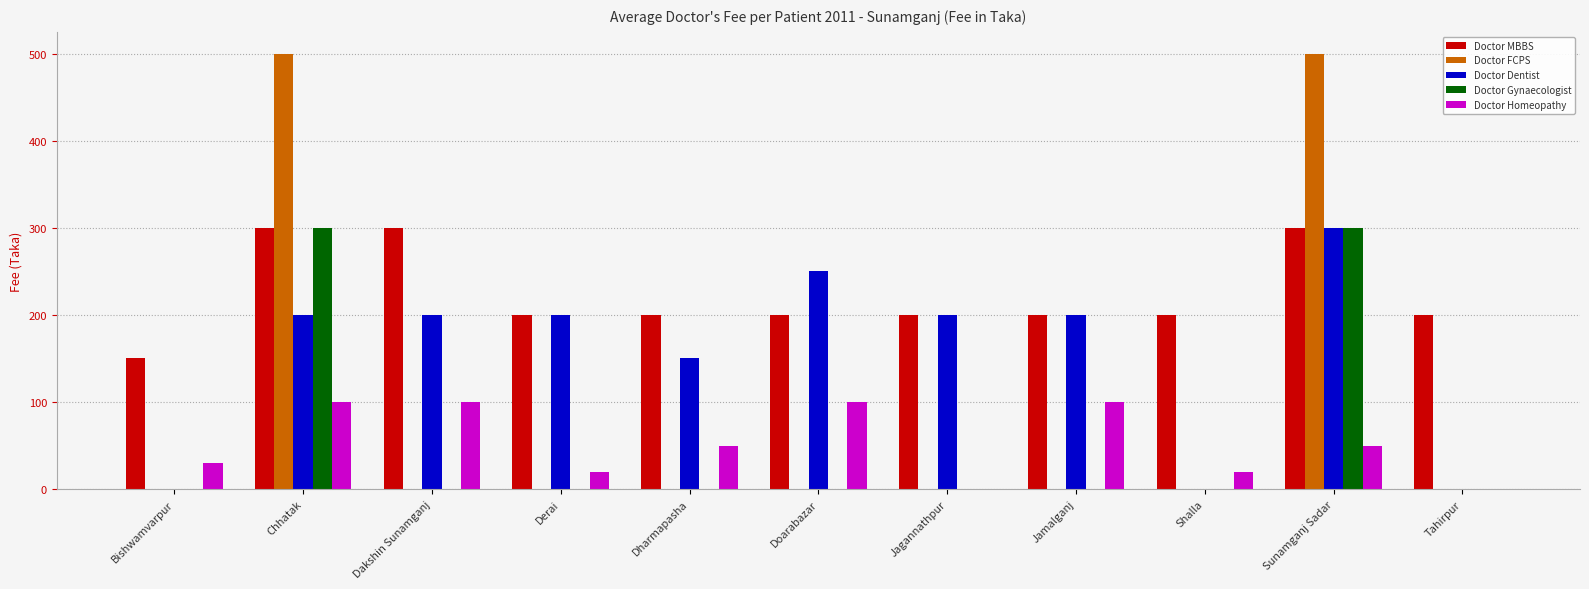

Which series changed the most between Bishwamvarpur and Derai?

Doctor Dentist